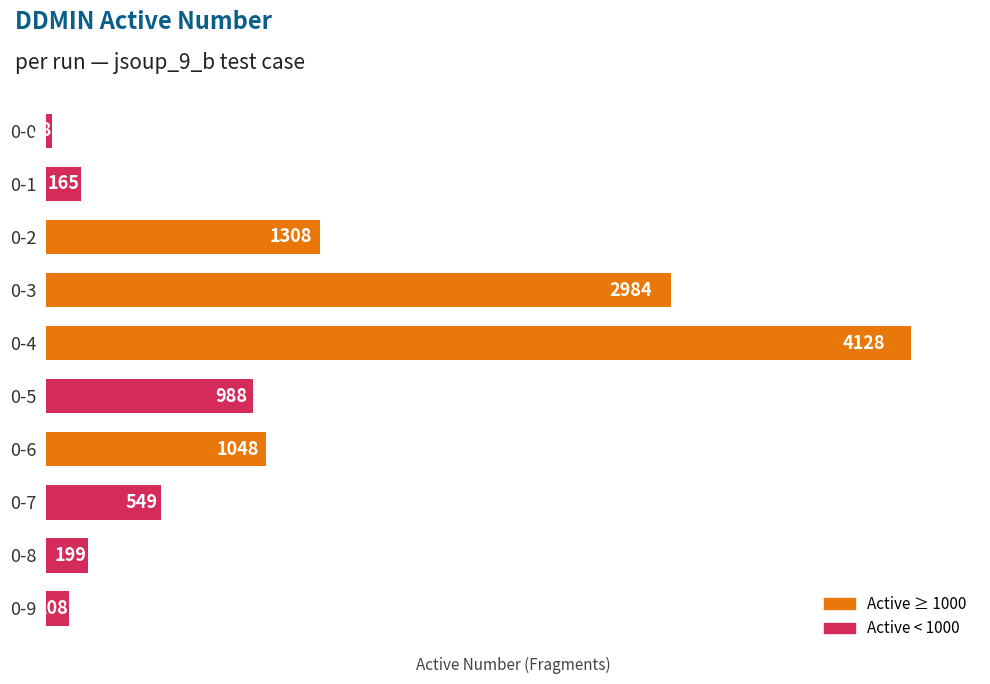

Are the bars horizontal?

Yes